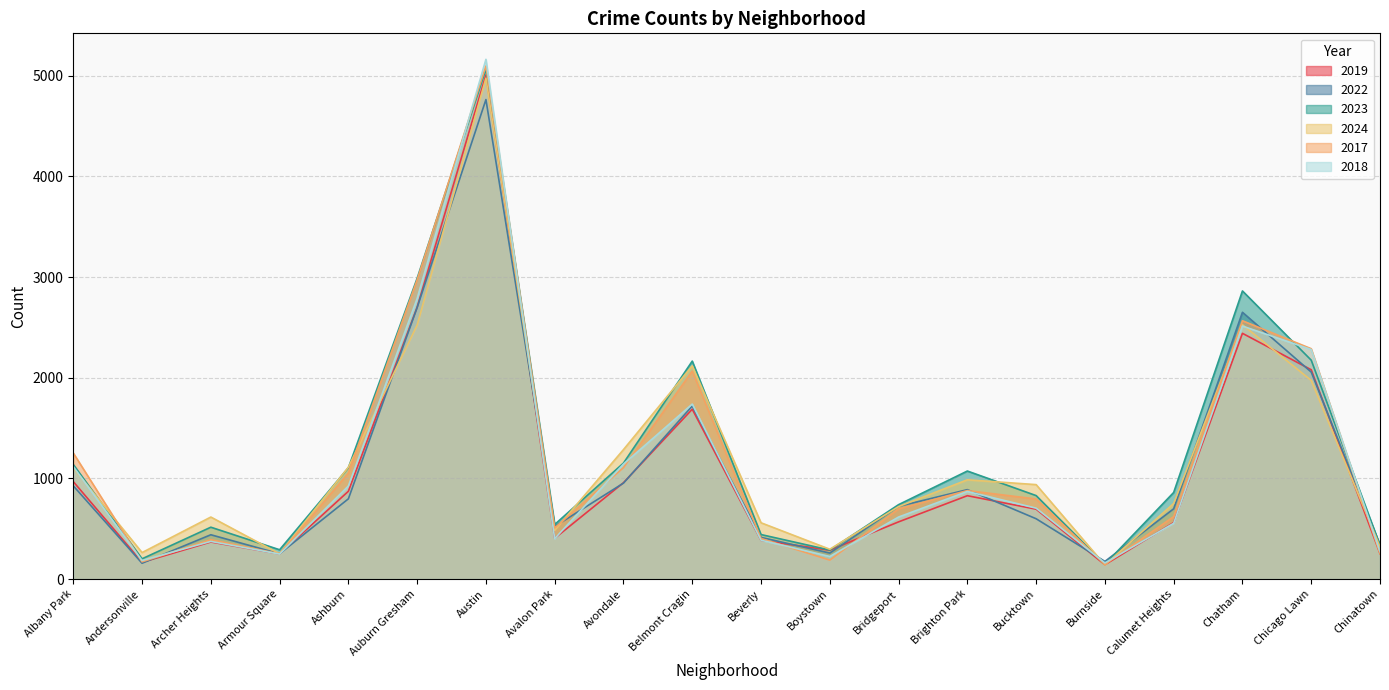

Which label corresponds to the largest value in the chart?

Austin